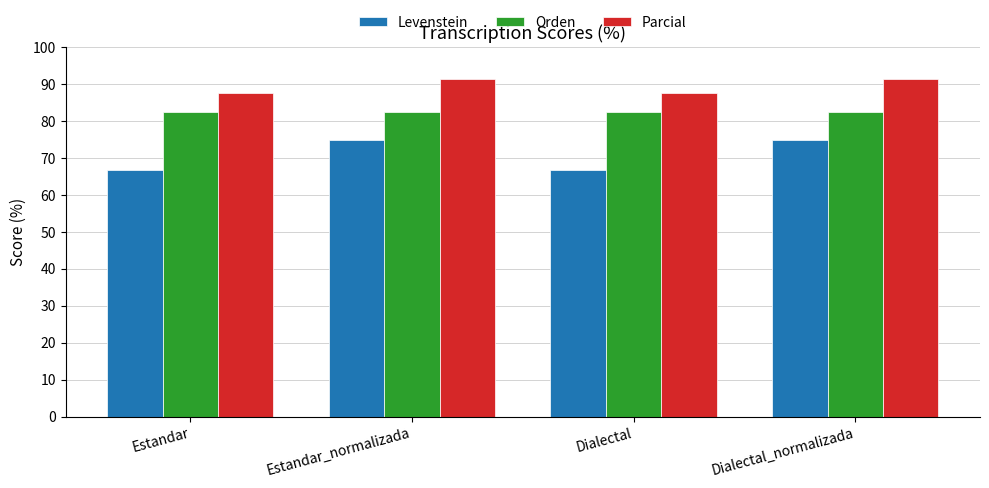

At Estandar, list the series in order from largest to smallest.

Parcial, Orden, Levenstein